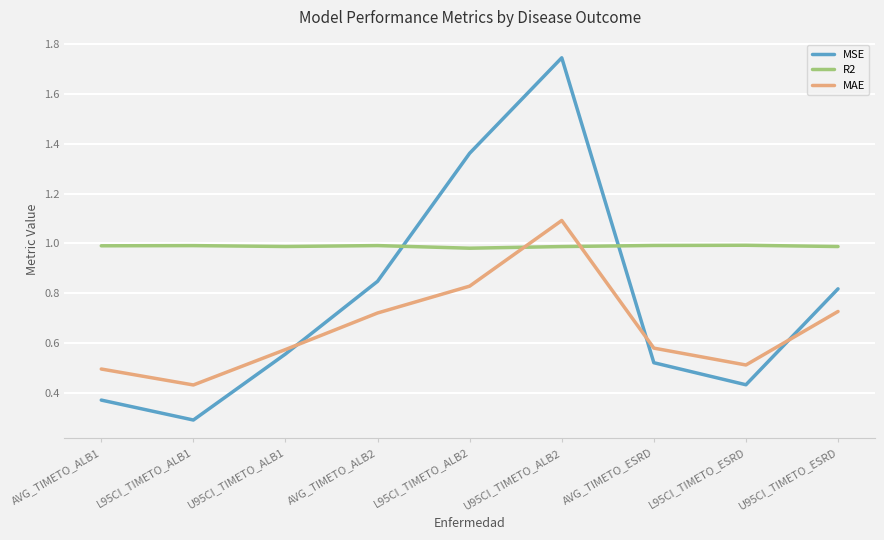

Which category has the lowest value in the MAE series?

L95CI_TIMETO_ALB1